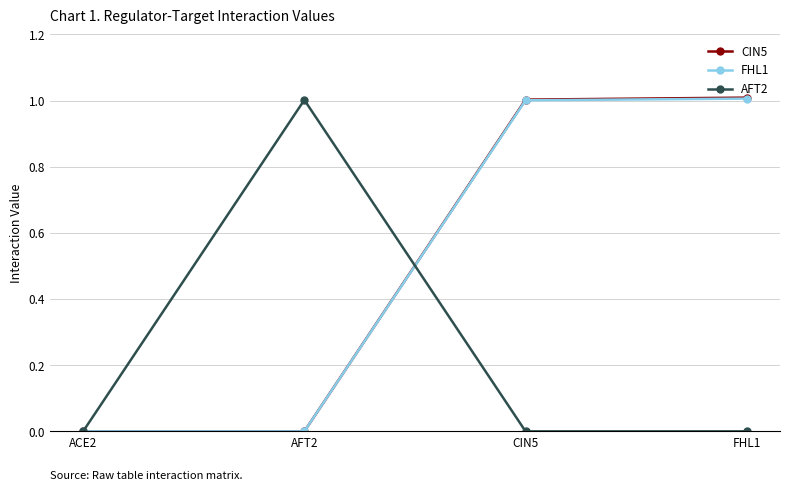

The FHL1 series shows 0.7 at CIN5. True or false?

False